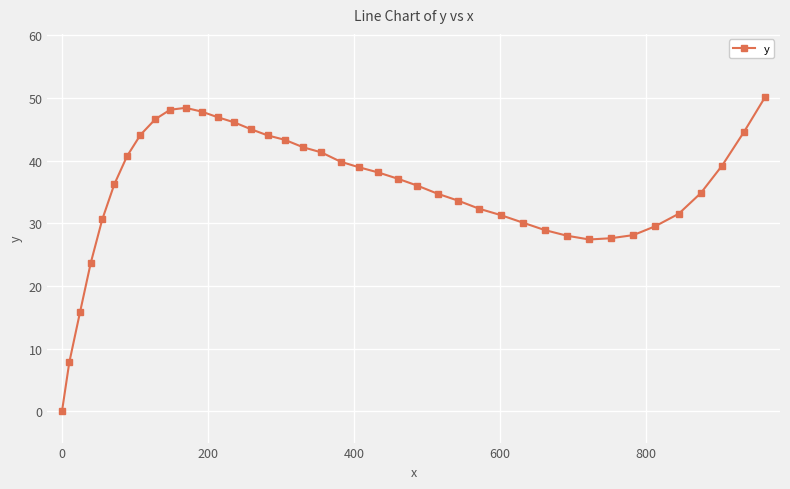

What is the value of the 34th point from the left?

28.1